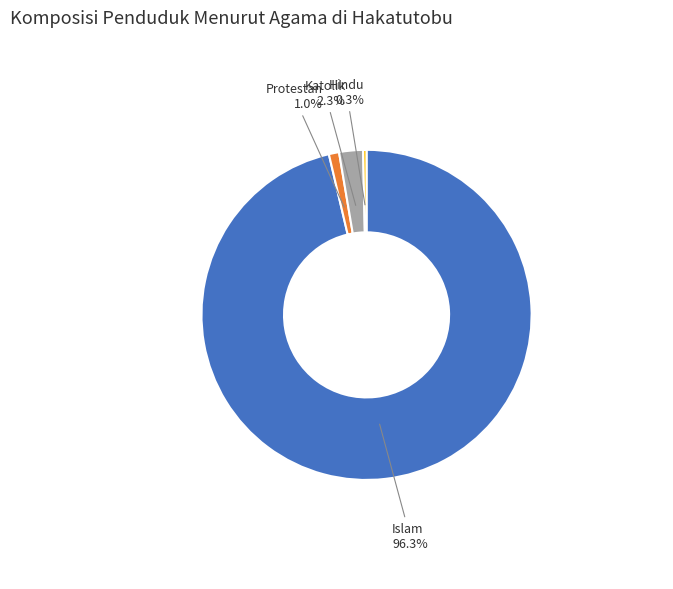

Is there a majority slice in this chart?

Yes